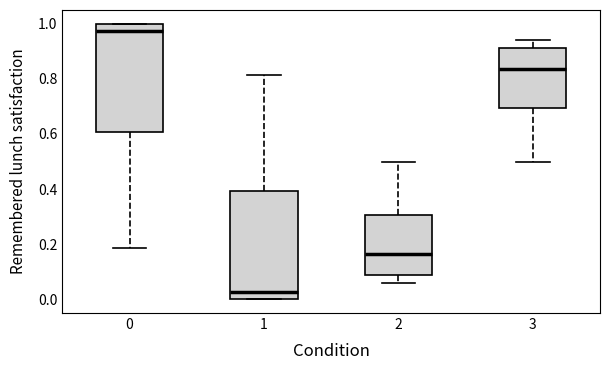

Where is the lower edge of the box at x = 2 on the y-axis? The values are not printed on the chart, so give them approximately, as read against the axis.

0.08